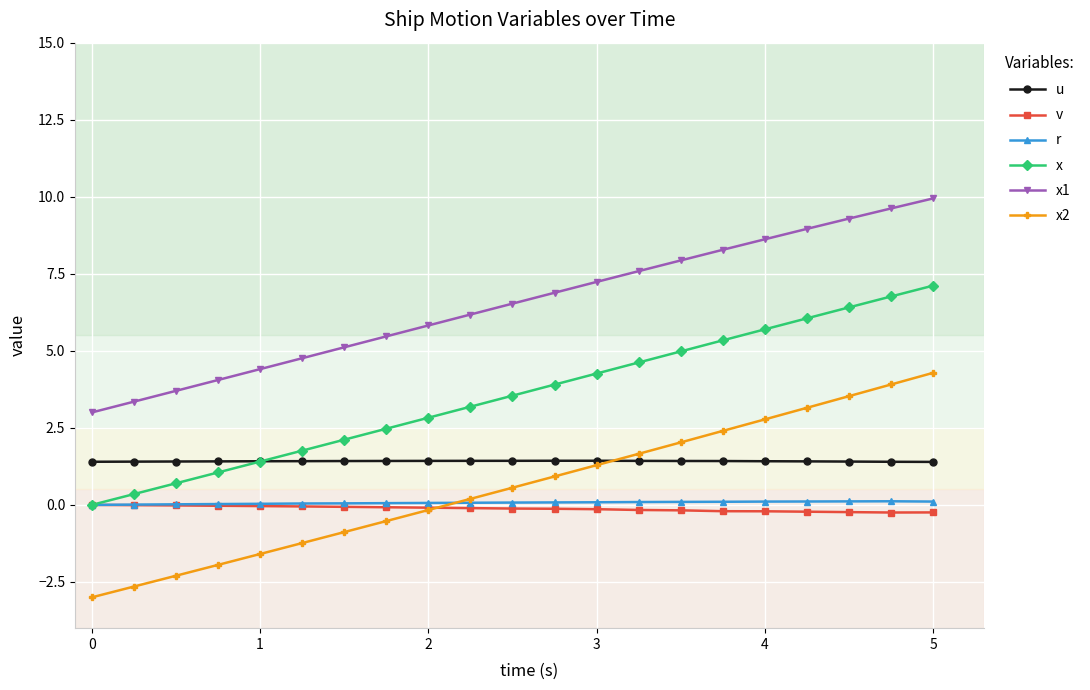

Which series has the largest total across all categories?

x1